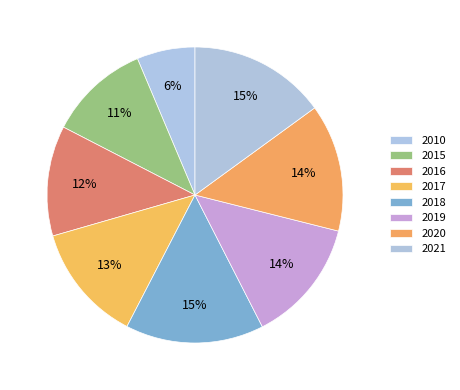

To the nearest percent, what percentage of the pie is 2021?

15%